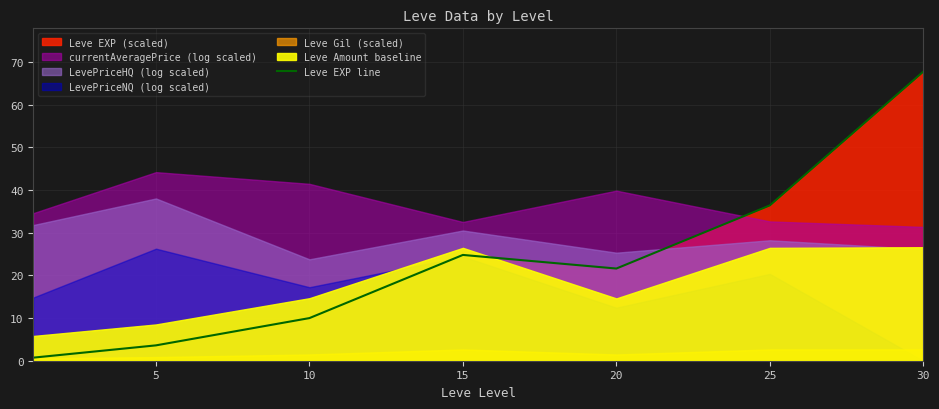

What value does the data have at 15?

24.8